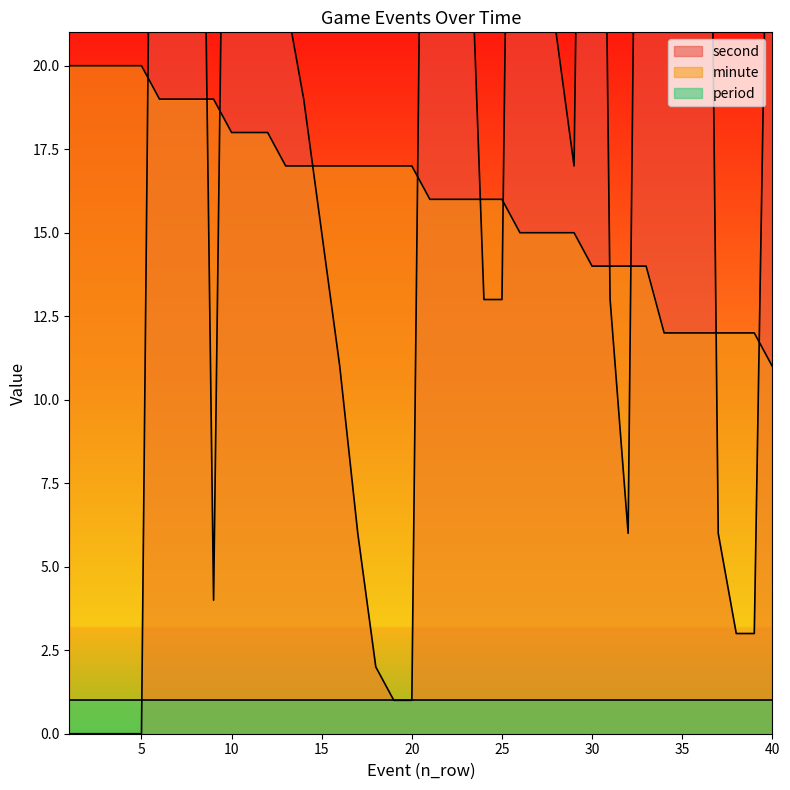

Where does the minute series first go above 17?

1